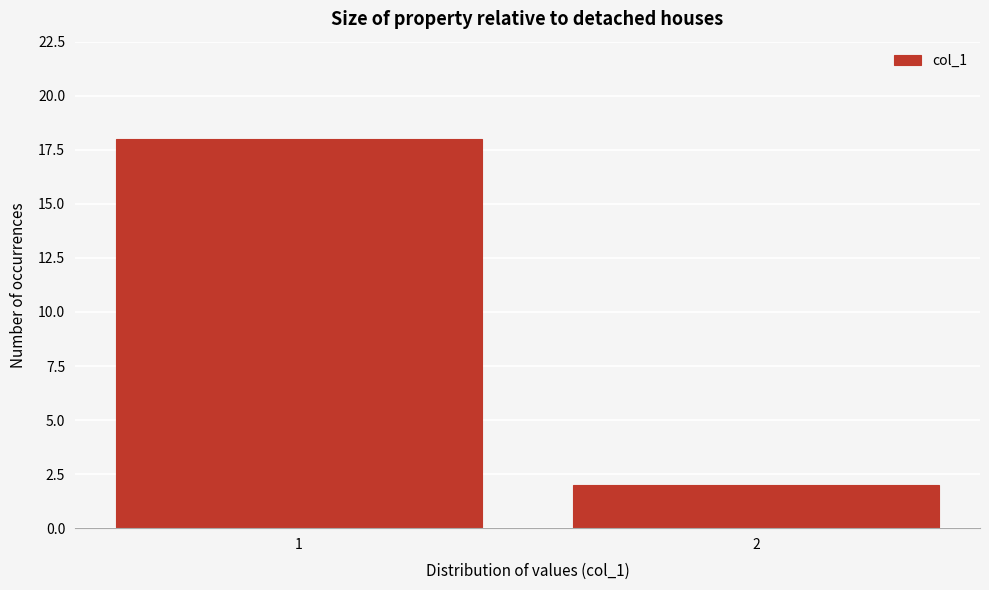

Reading right to left, what are all the values shown in this chart?

2=2	1=18